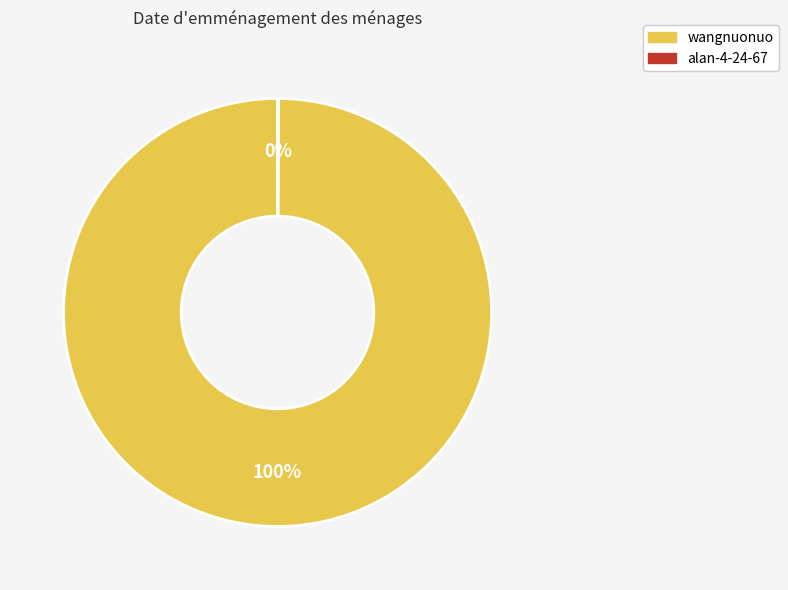

Does wangnuonuo account for over 50% of the chart?

Yes